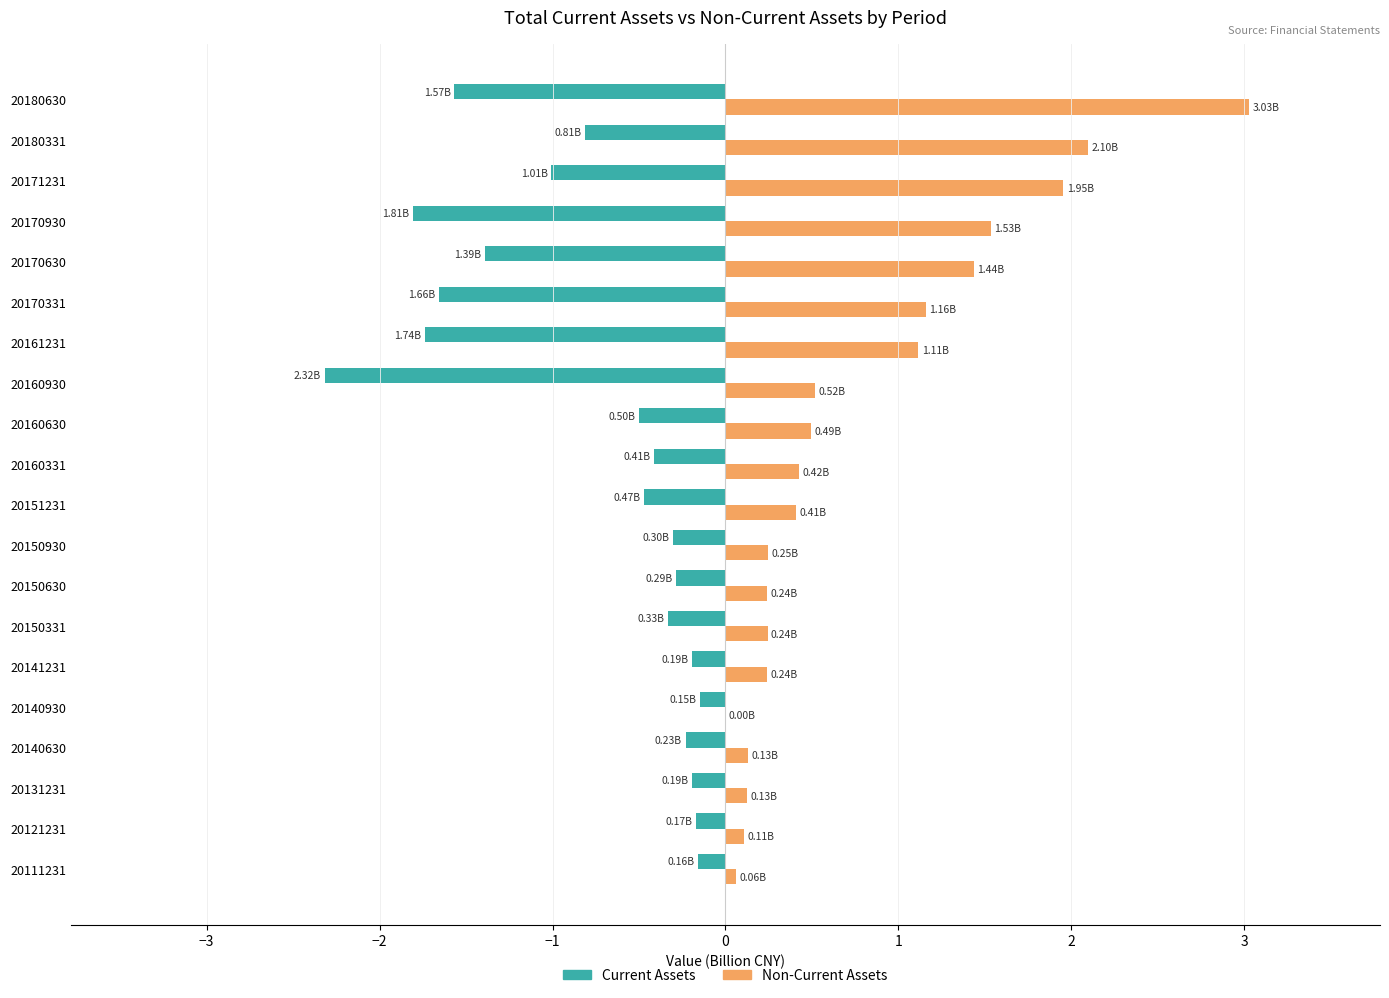

Which series changed the most between 20111231 and 20160930?

Current Assets